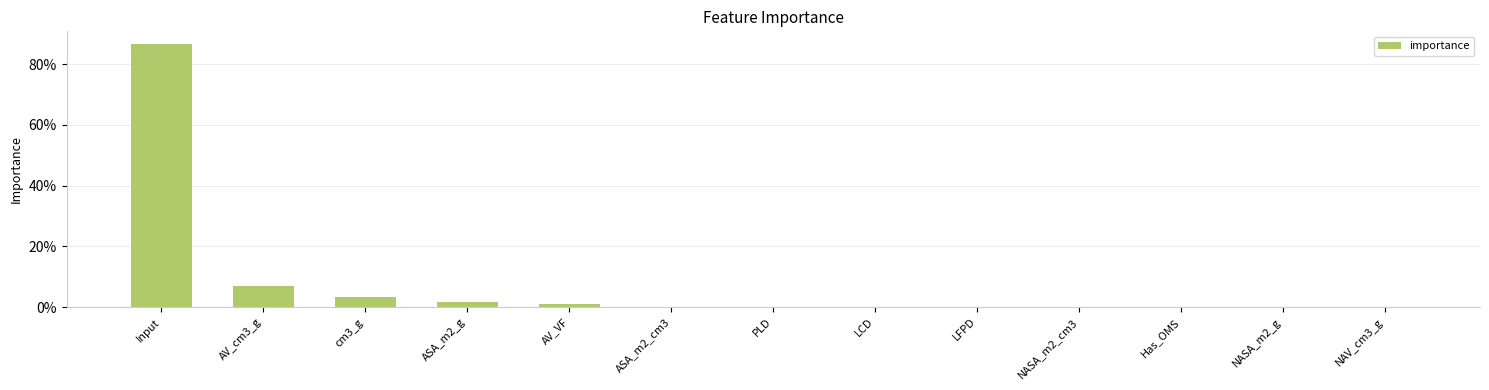

List the labels in order of value, smallest first.

NAV_cm3_g, NASA_m2_g, Has_OMS, NASA_m2_cm3, LFPD, LCD, PLD, ASA_m2_cm3, AV_VF, ASA_m2_g, cm3_g, AV_cm3_g, Input